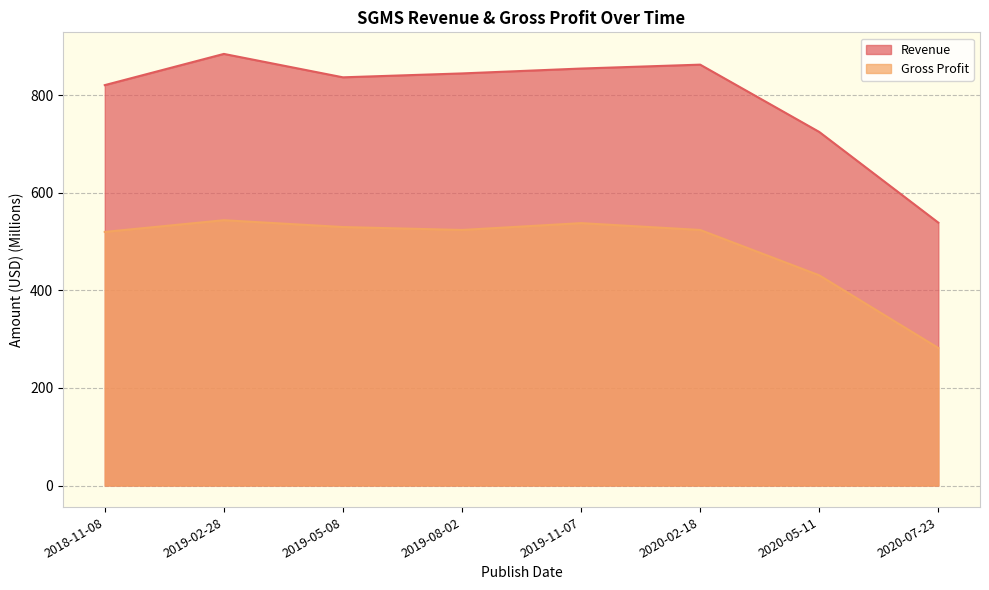

What is the sum of all Gross Profit values?

3893